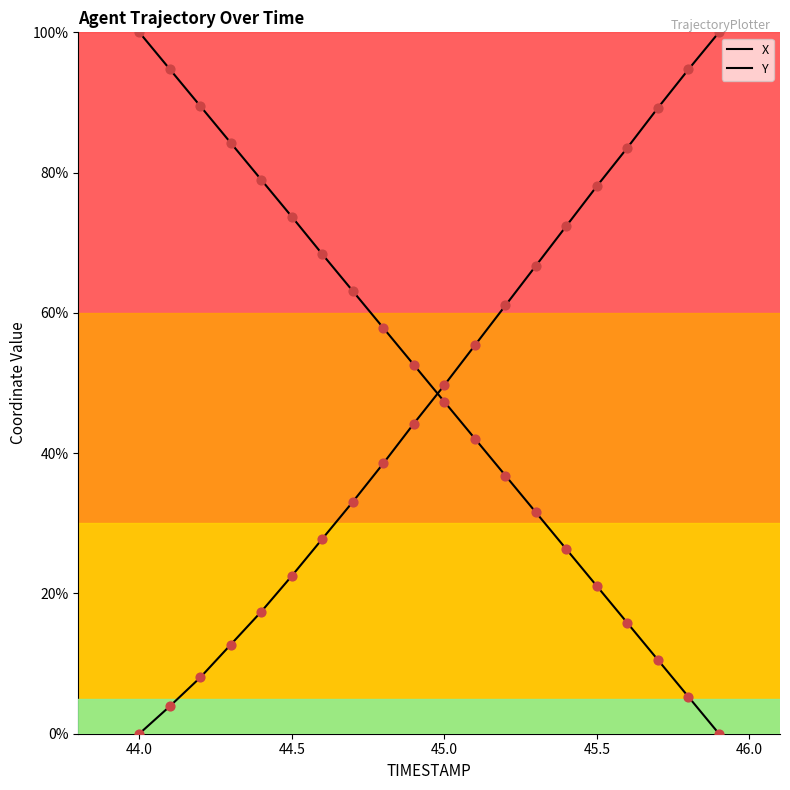

What are all the series names shown in the legend?

X, Y